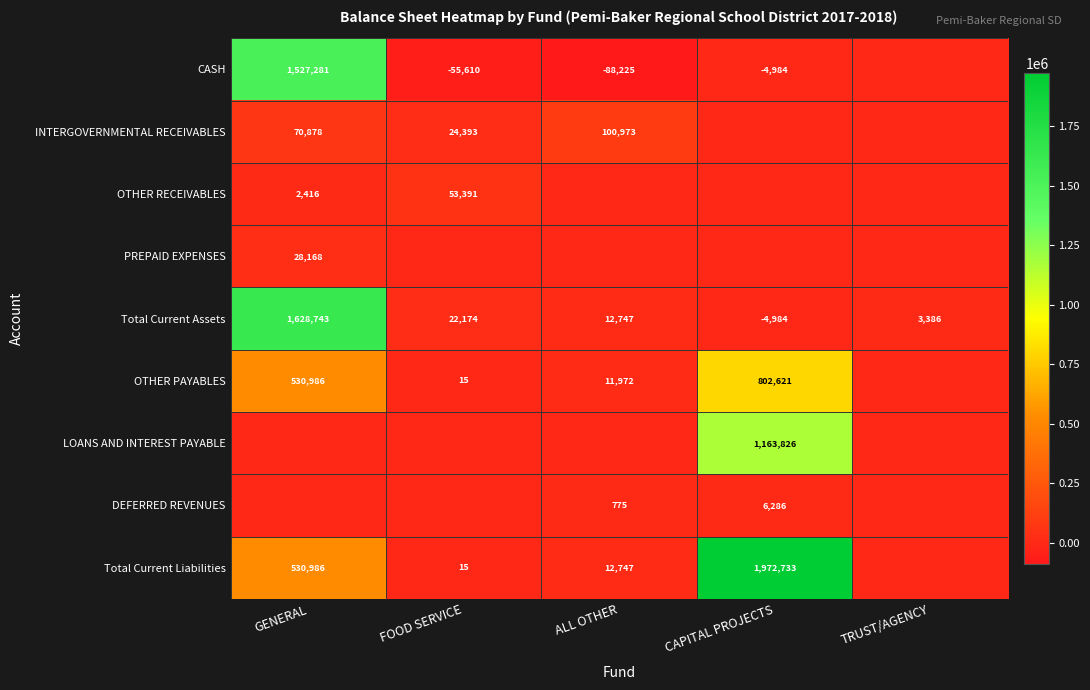

At how many categories does at least one series exceed 186037?

2